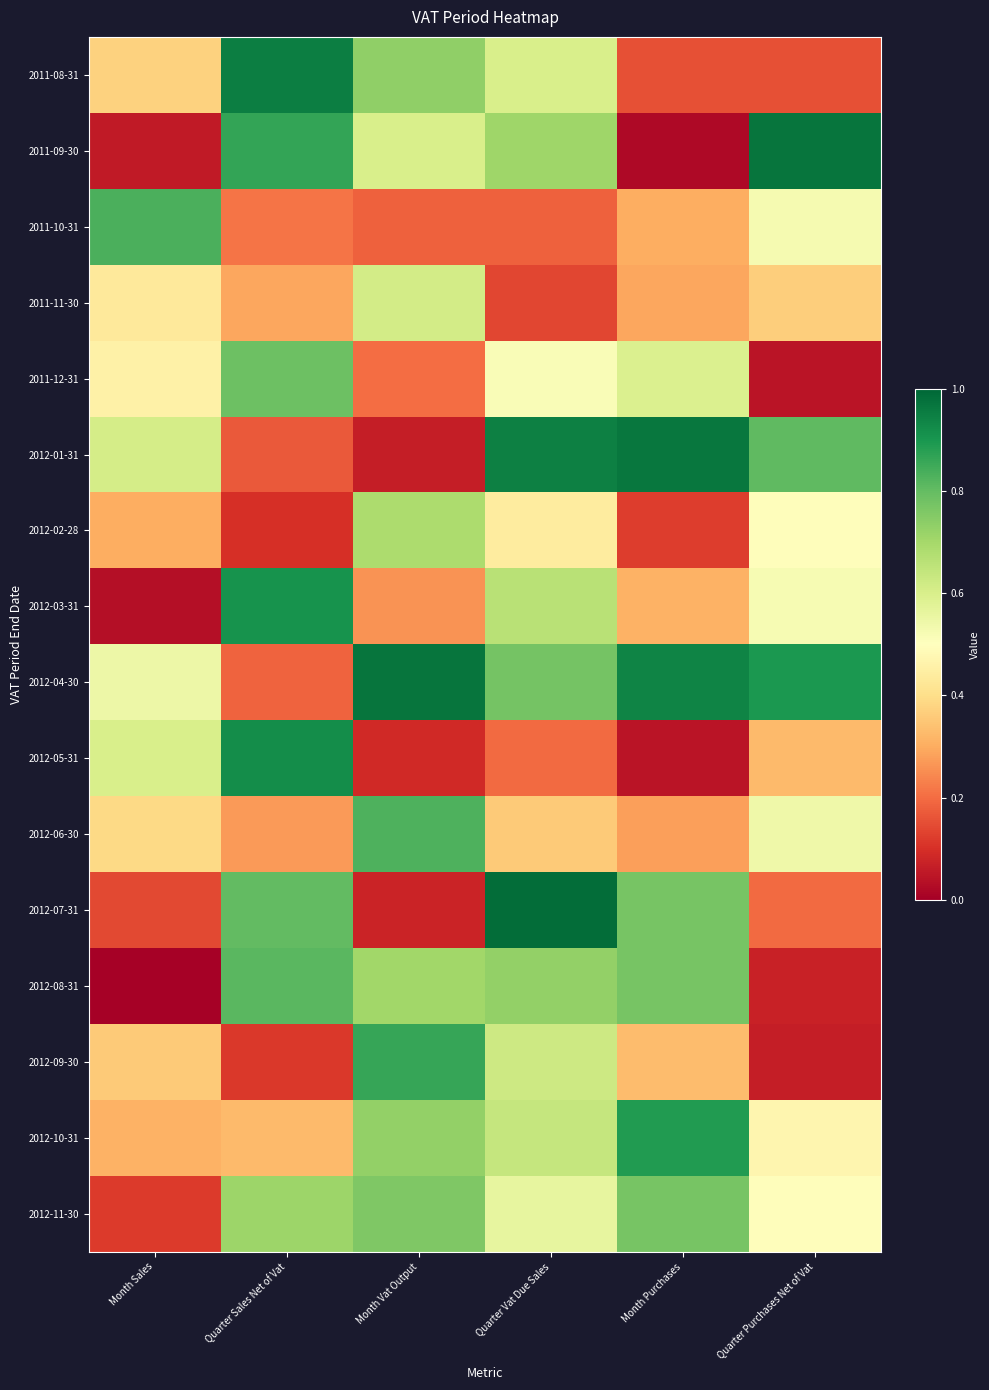

Count the number of categories in the chart.

6